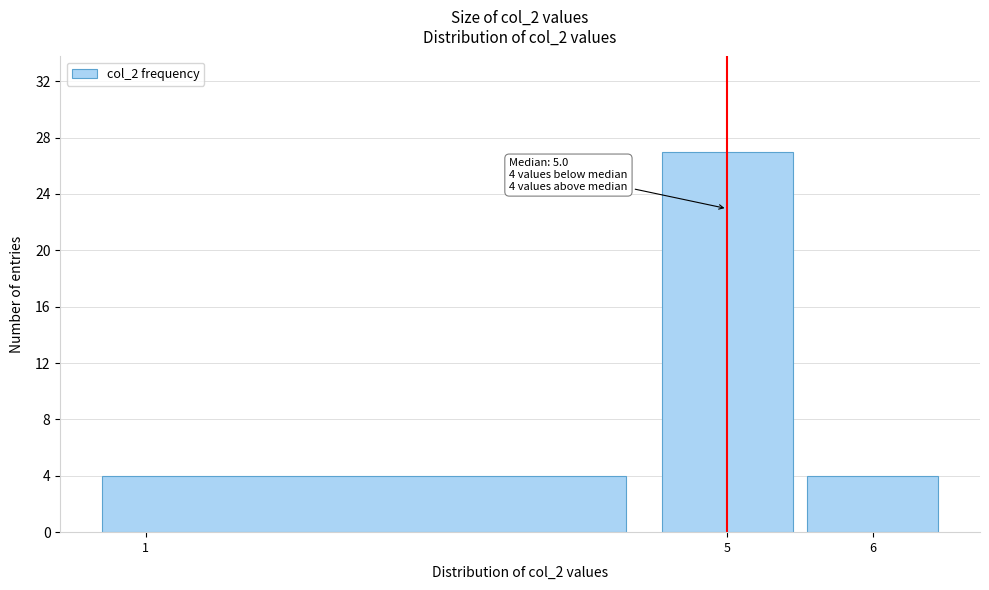

Over which range of the x-axis is the bar tallest?

4.5 to 5.5